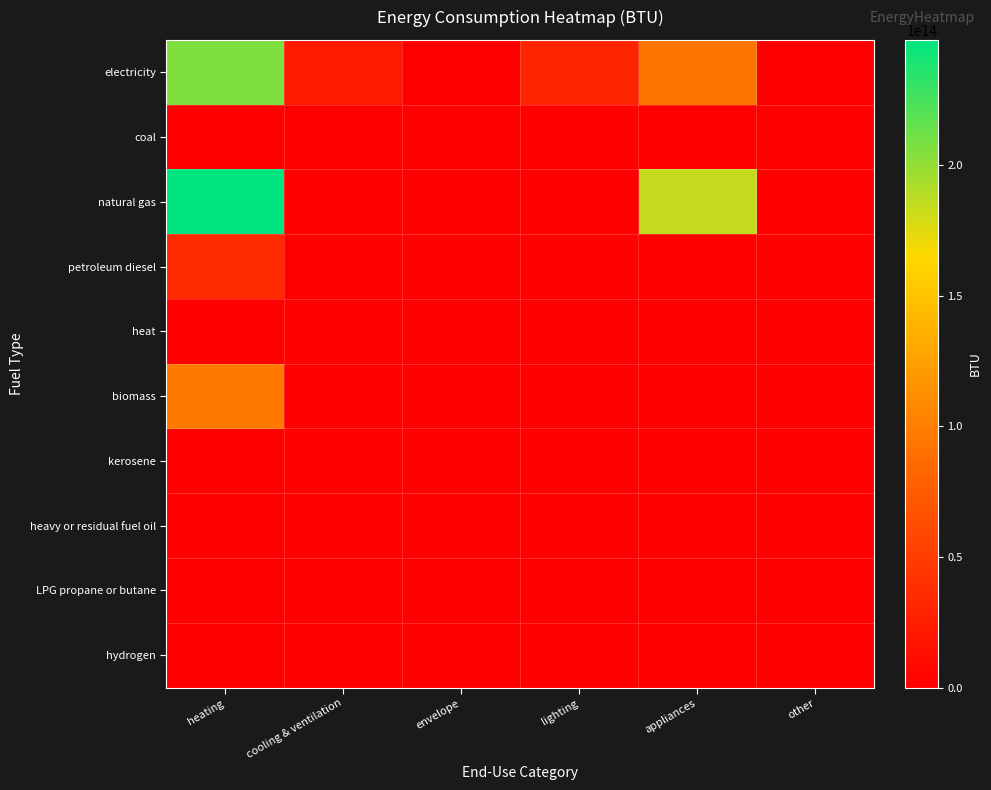

Reading left to right, transcribe all the data shown in this chart.

electricity: heating=206696283639599.3	cooling & ventilation=21390871357533.4	envelope=0.0	lighting=29745336024391.8	appliances=92963634361307.6	other=0.0
coal: heating=0.0	cooling & ventilation=0.0	envelope=0.0	lighting=0.0	appliances=0.0	other=0.0
natural gas: heating=248035540367519.3	cooling & ventilation=0.0	envelope=0.0	lighting=0.0	appliances=184318627714027.8	other=0.0
petroleum diesel: heating=33489731480847.8	cooling & ventilation=0.0	envelope=0.0	lighting=0.0	appliances=0.0	other=0.0
heat: heating=0.0	cooling & ventilation=0.0	envelope=0.0	lighting=0.0	appliances=0.0	other=0.0
biomass: heating=95977206553935.8	cooling & ventilation=0.0	envelope=0.0	lighting=0.0	appliances=0.0	other=0.0
kerosene: heating=0.0	cooling & ventilation=0.0	envelope=0.0	lighting=0.0	appliances=0.0	other=0.0
heavy or residual fuel oil: heating=0.0	cooling & ventilation=0.0	envelope=0.0	lighting=0.0	appliances=0.0	other=0.0
LPG propane or butane: heating=0.0	cooling & ventilation=0.0	envelope=0.0	lighting=0.0	appliances=0.0	other=0.0
hydrogen: heating=0.0	cooling & ventilation=0.0	envelope=0.0	lighting=0.0	appliances=0.0	other=0.0